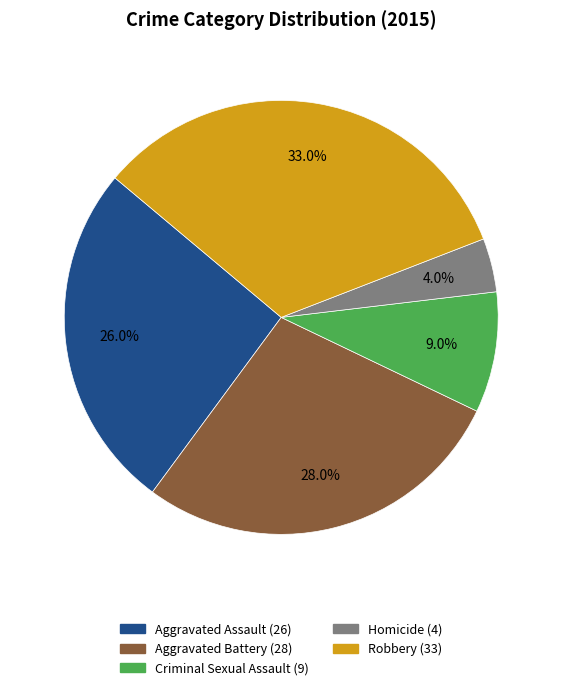

To the nearest percent, what percentage of the pie is Robbery?

33%